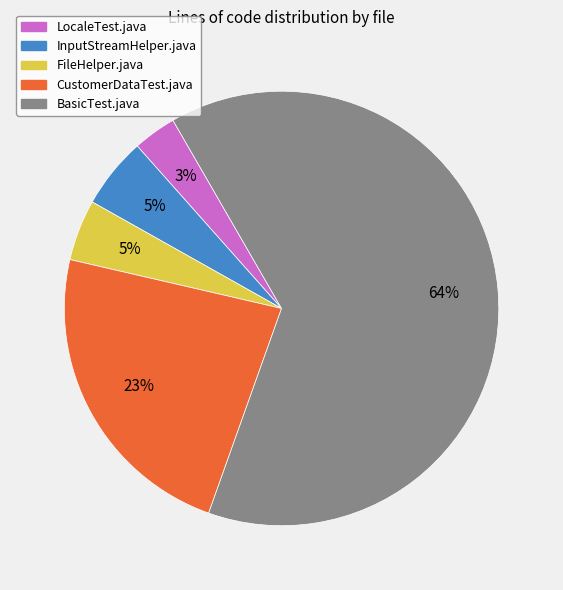

Count the number of slices in the pie.

5